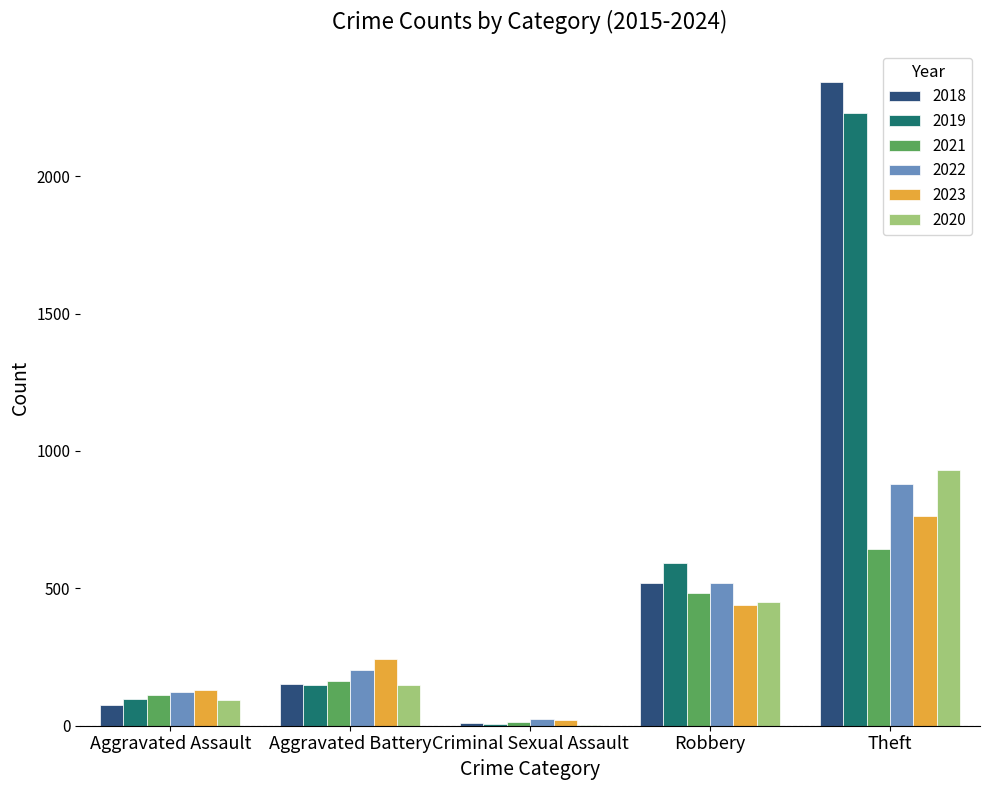

Between Aggravated Battery and Theft, which series saw the biggest shift?

2018